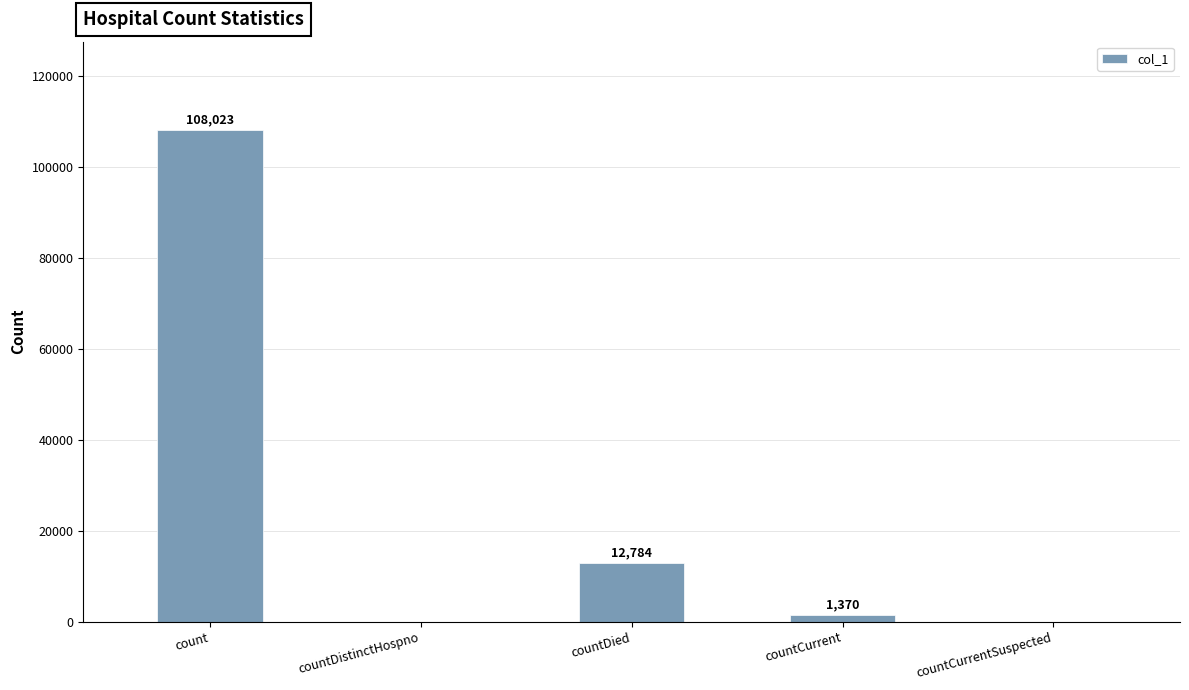

How many positive values are there?

3